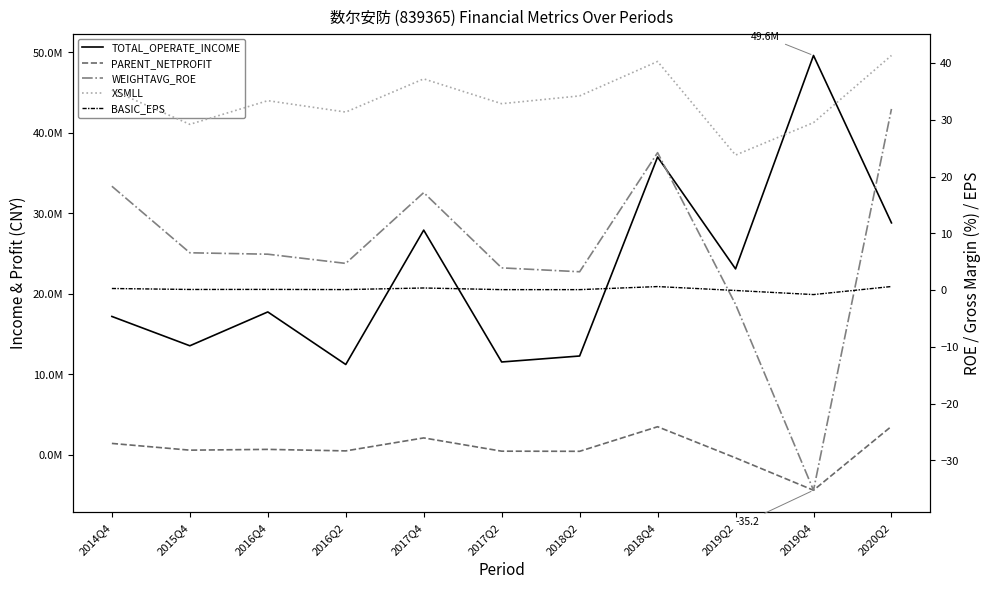

Where does the XSMLL series first go above 33?

2014Q4